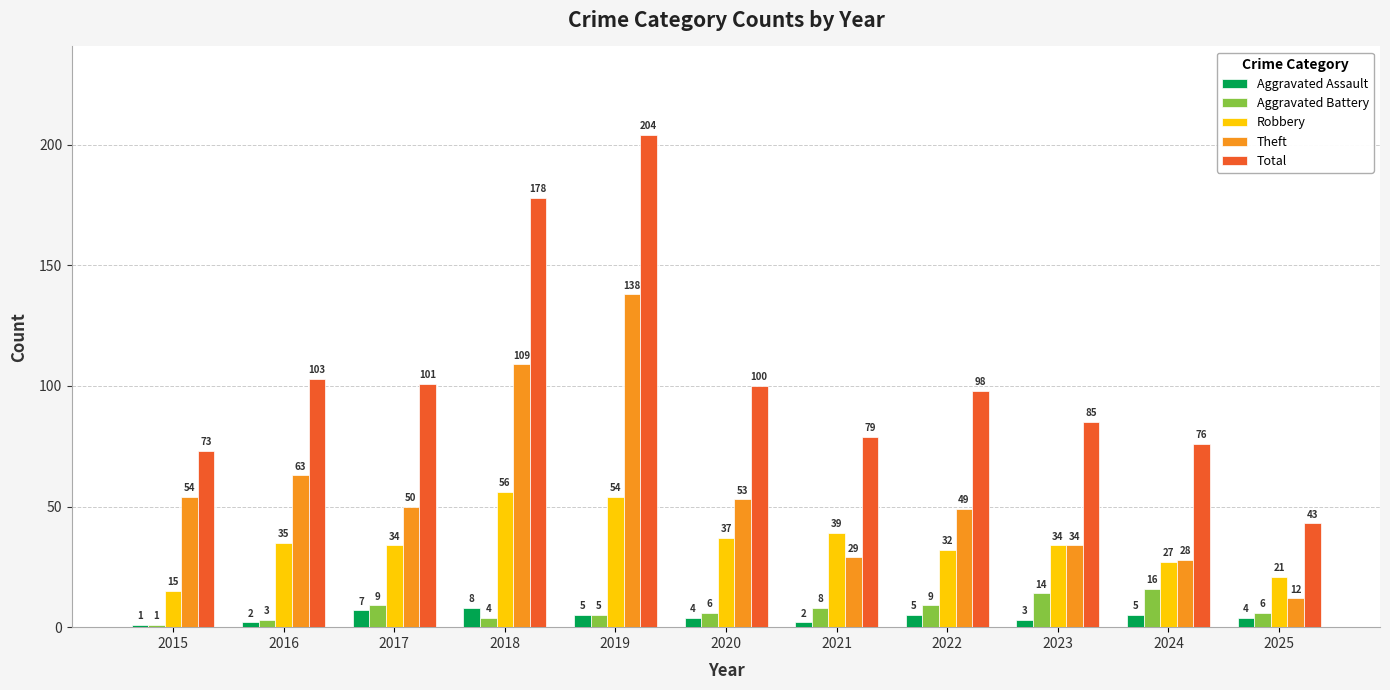

Which label corresponds to the largest value in the chart?

2019